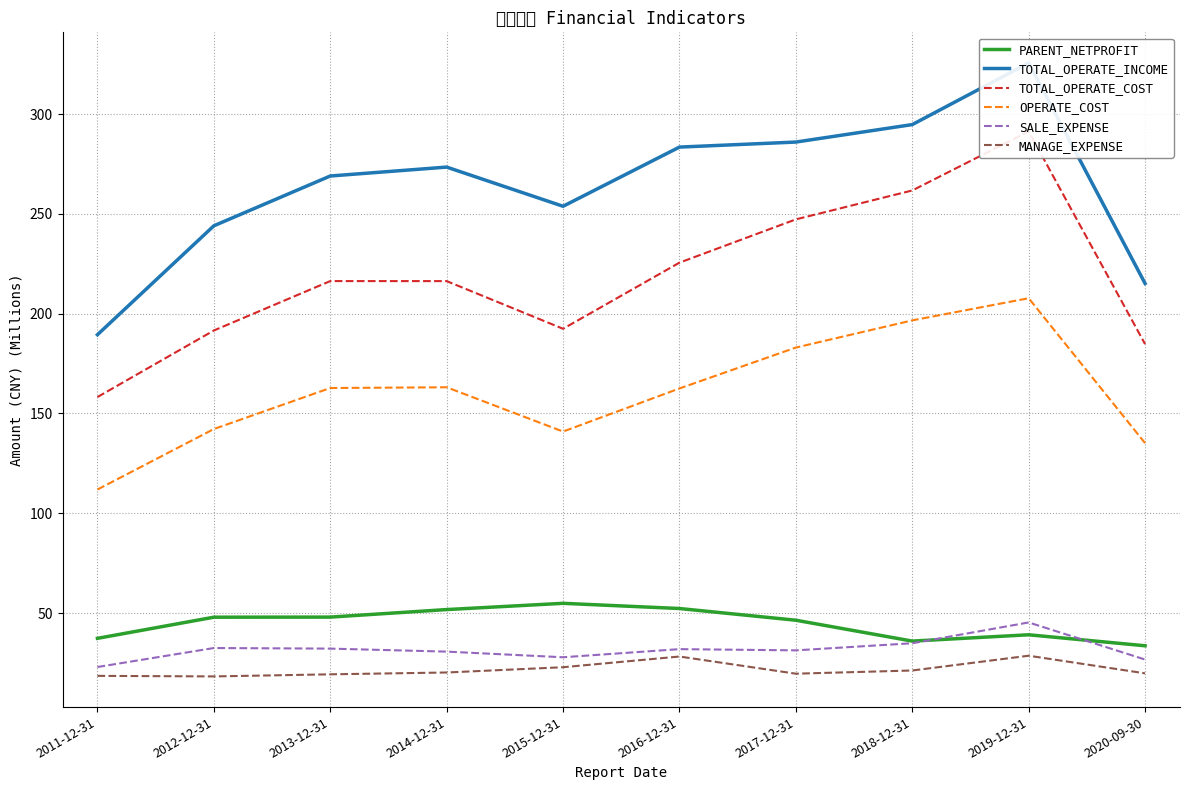

How many data points in TOTAL_OPERATE_COST are less than 216?

4